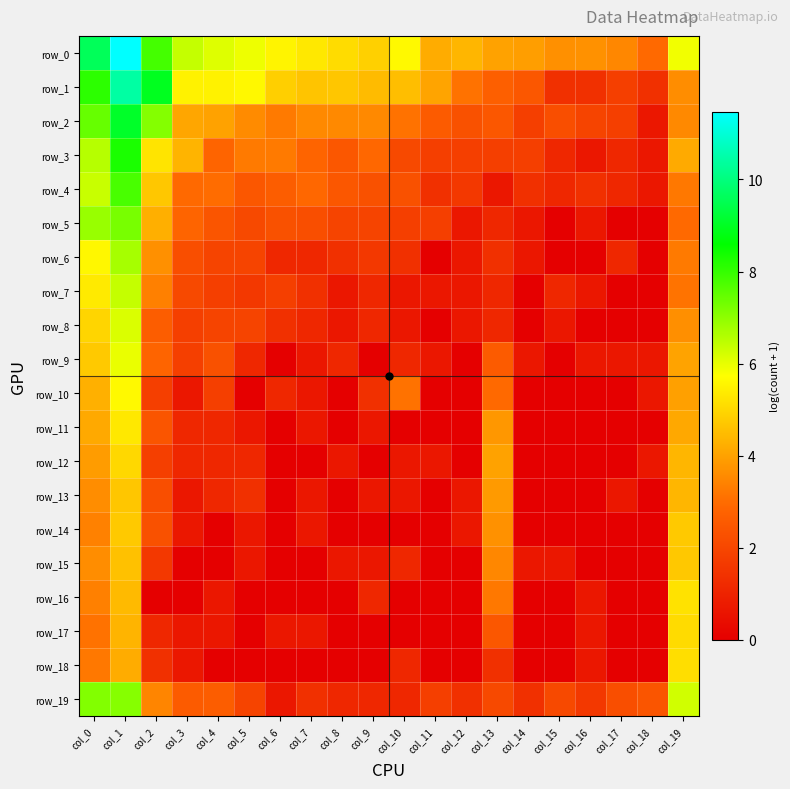

The row_1 series shows 2.5 at col_14. True or false?

True